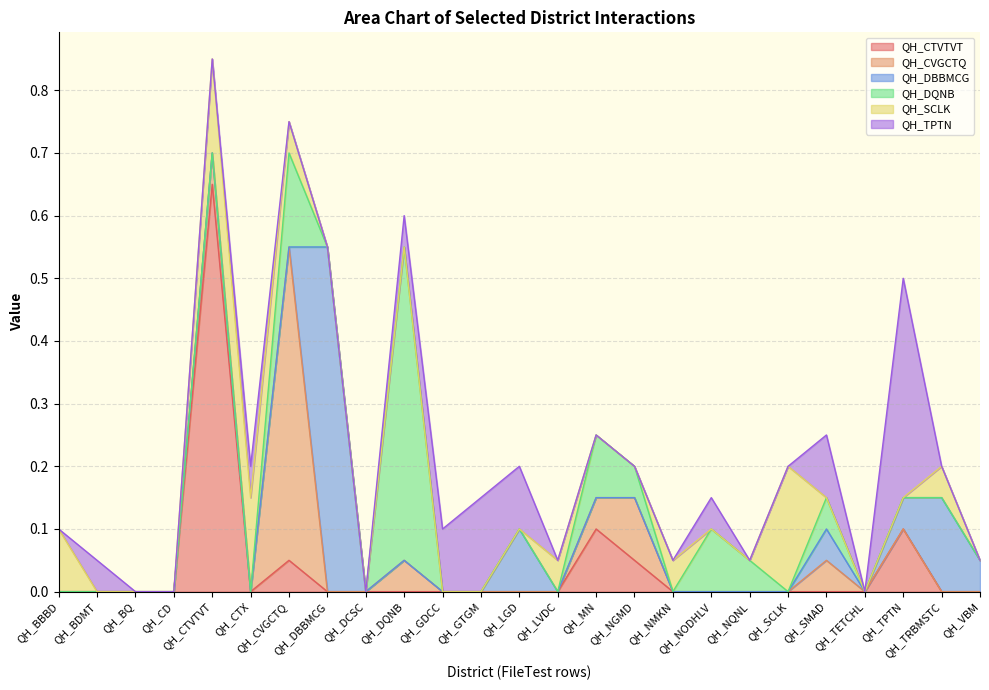

Count the QH_DQNB values in the range 0 to 1.

25